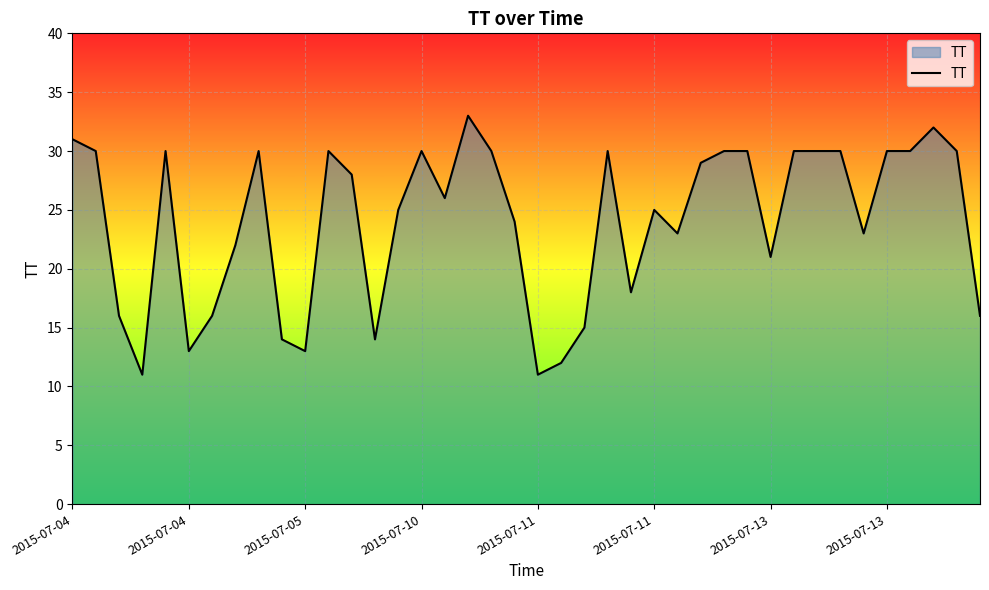

What is the greatest value displayed?

33